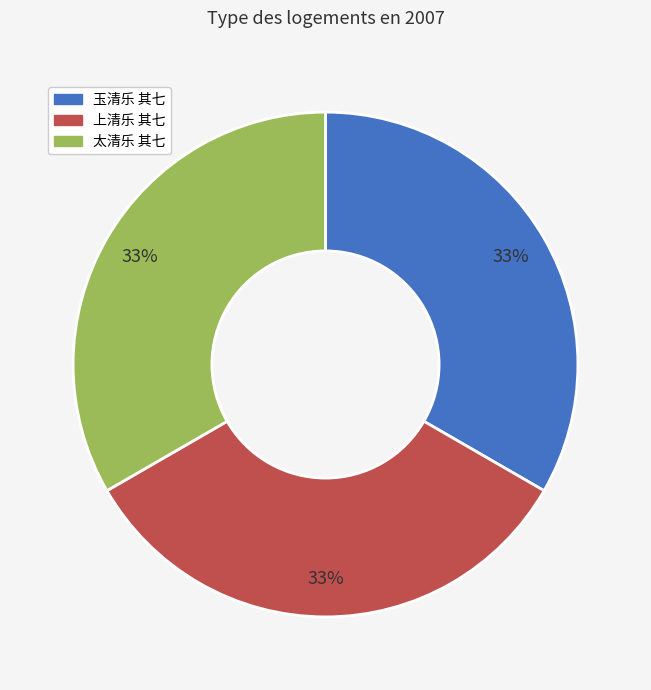

Approximately how many times larger is the value at 太清乐 其七 compared to 上清乐 其七?

1.0